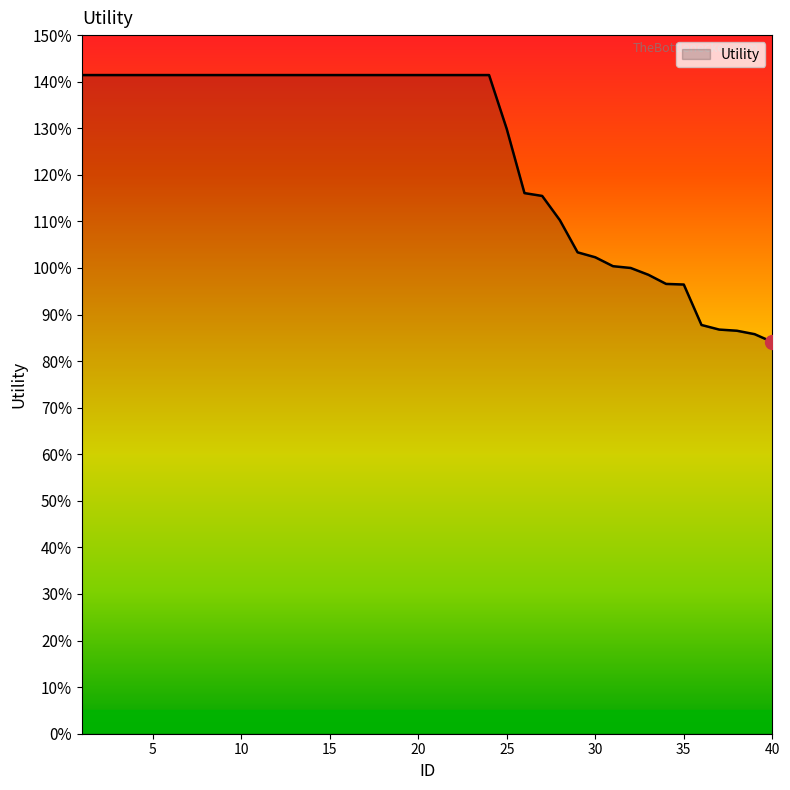

Reading right to left, what are all the values shown in this chart?

40=0.8	39=0.9	38=0.9	37=0.9	36=0.9	35=1.0	34=1.0	33=1.0	32=1.0	31=1.0	30=1.0	29=1.0	28=1.1	27=1.2	26=1.2	25=1.3	24=1.4	23=1.4	22=1.4	21=1.4	20=1.4	19=1.4	18=1.4	17=1.4	16=1.4	15=1.4	14=1.4	13=1.4	12=1.4	11=1.4	10=1.4	9=1.4	8=1.4	7=1.4	6=1.4	5=1.4	4=1.4	3=1.4	2=1.4	1=1.4